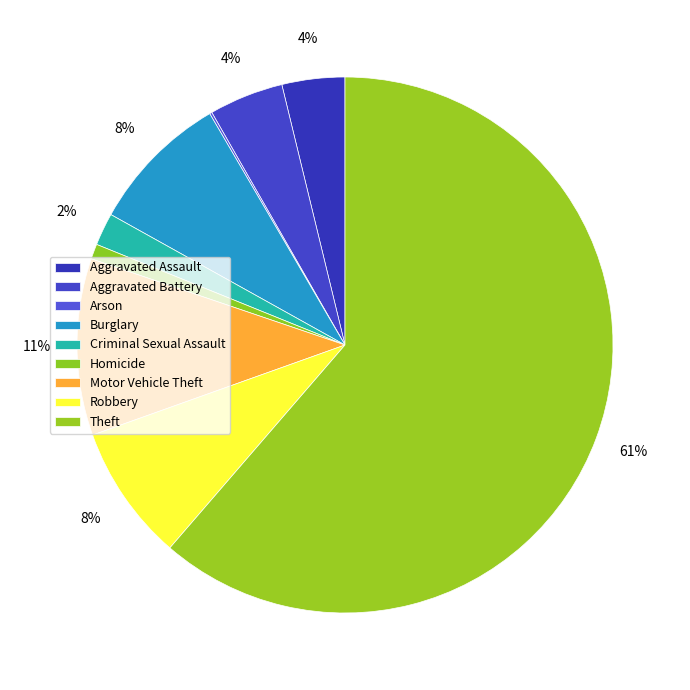

Which slice is the smallest?

Arson